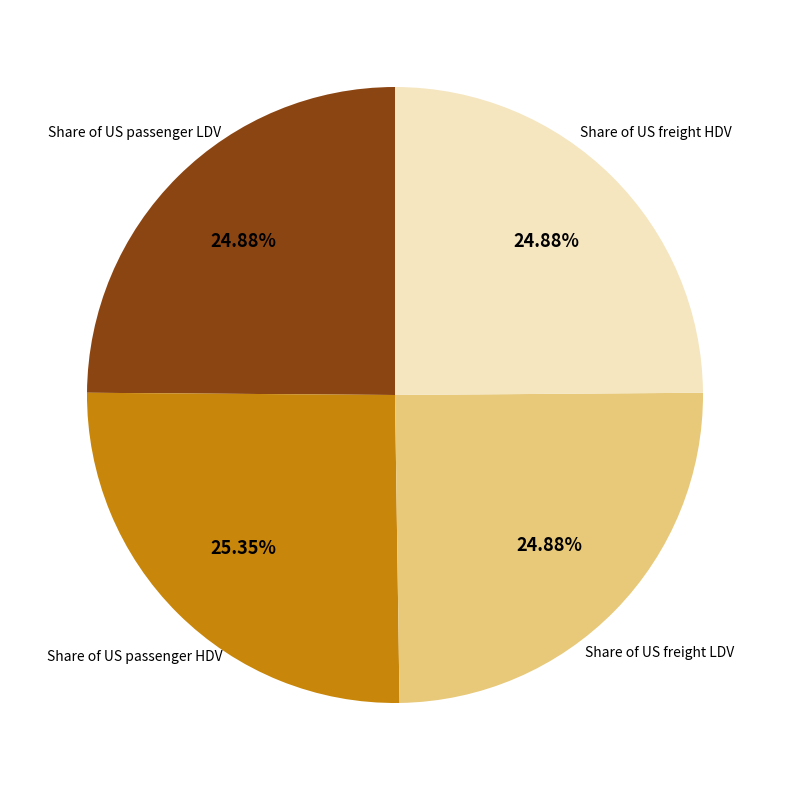

Is there any slice that represents more than half of the pie?

No